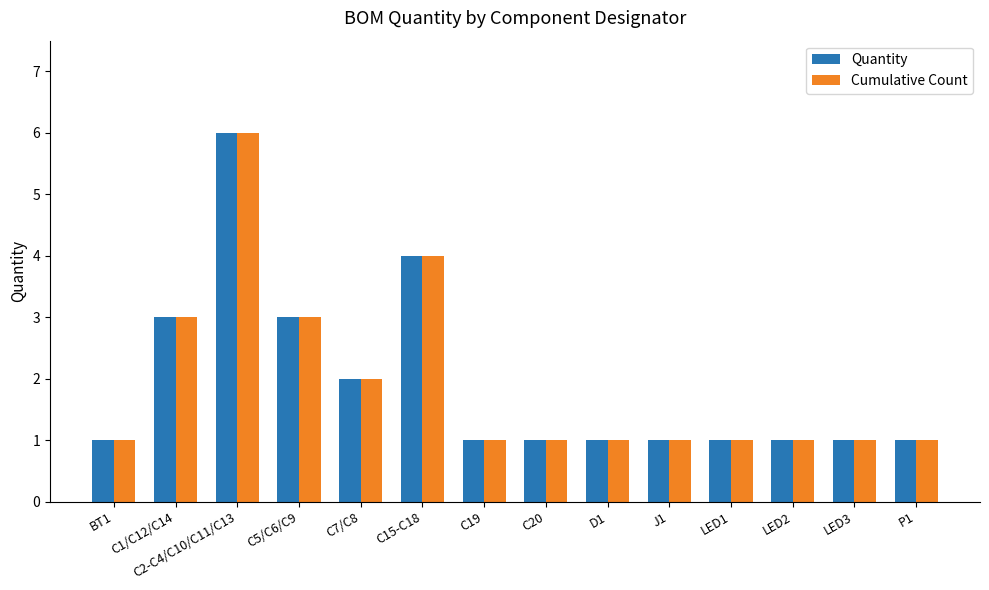

Does the chart contain any negative values?

No